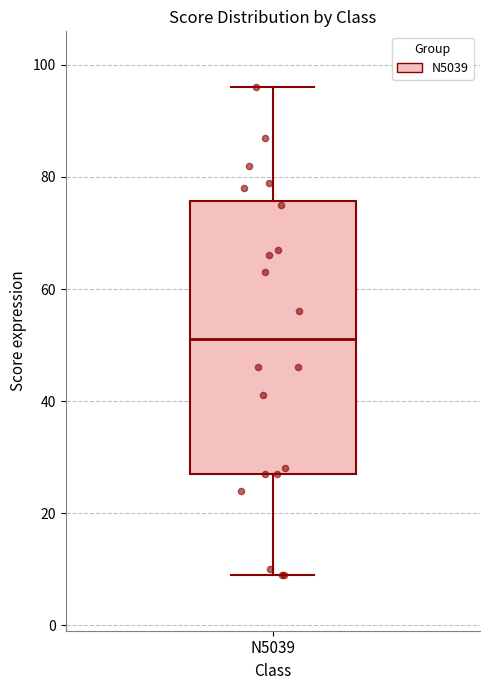

Transcribe this box plot: give where the median line is, the range the box spans, and where the two whiskers end, as read against the y-axis. The values are not printed on the chart, so give them approximately, as read against the axis.

median 52, box 28 to 76, whiskers 10 to 96